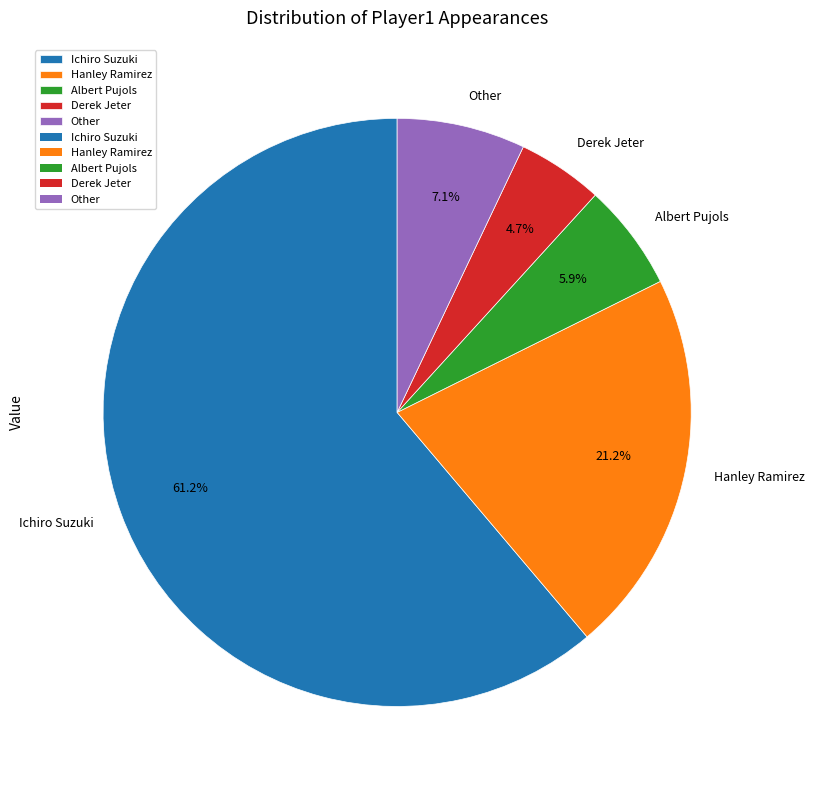

What percentage is NOT represented by Albert Pujols?

94.1%